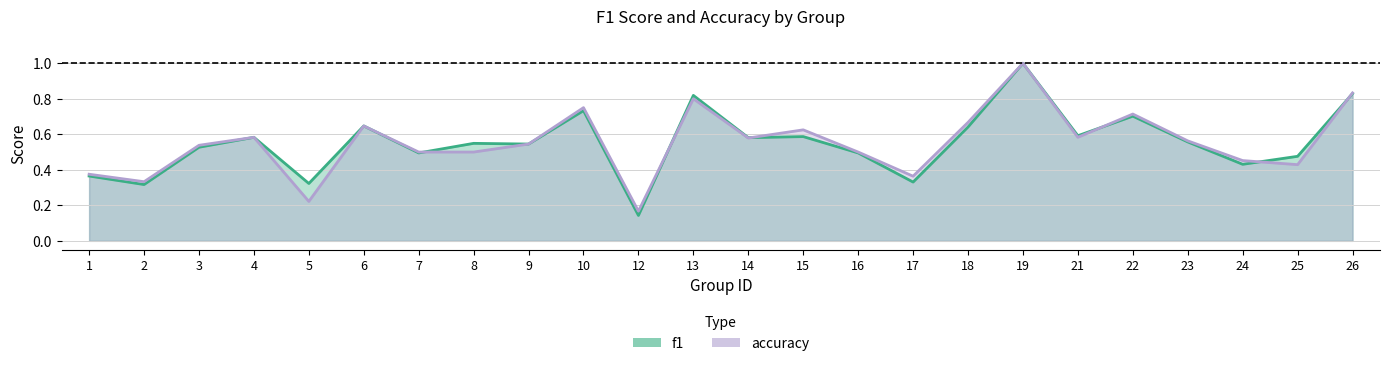

What is the maximum value for f1?

1.0